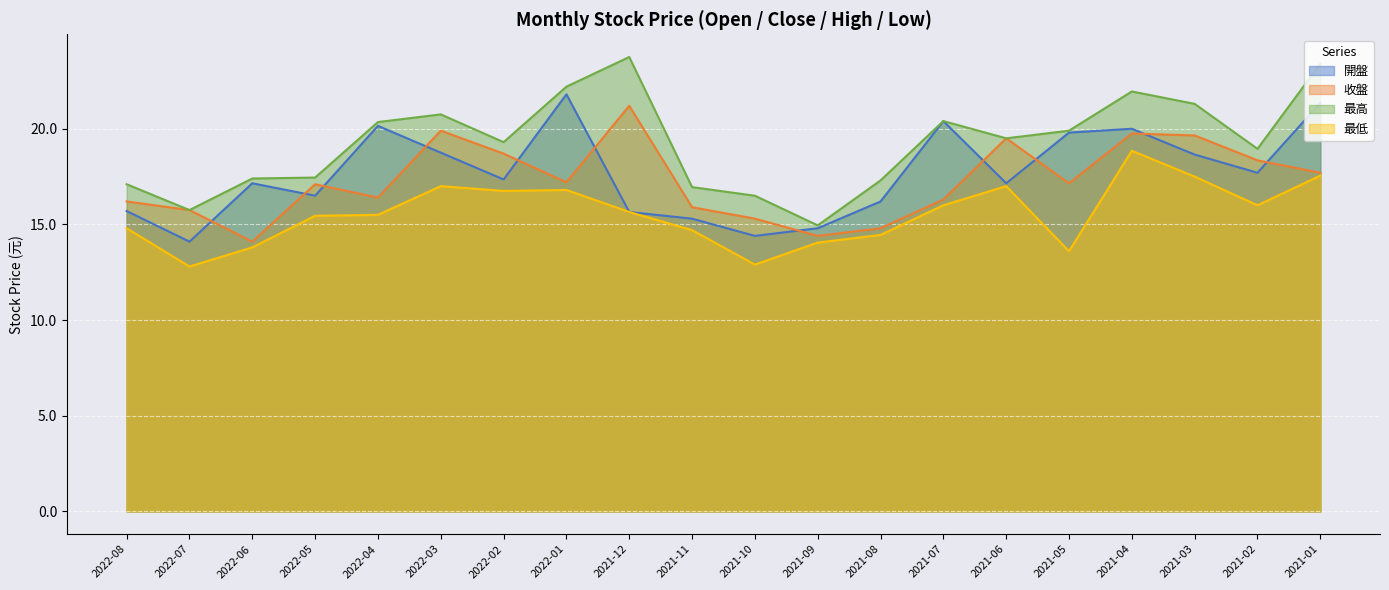

The value of 最低 at 2021-02 is 16.0. True or false?

True